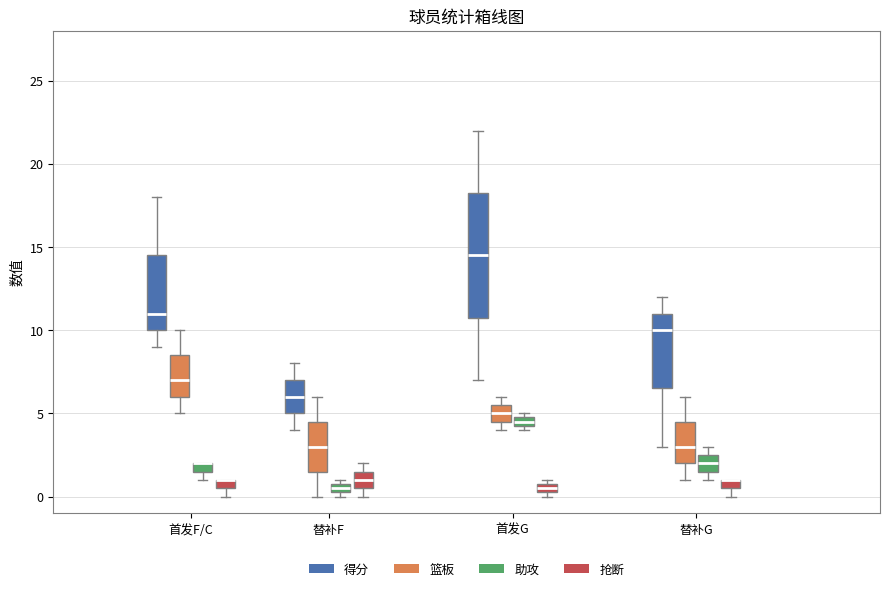

Comparing the boxes themselves (not the whiskers), which one is the tallest?

首发G (得分)